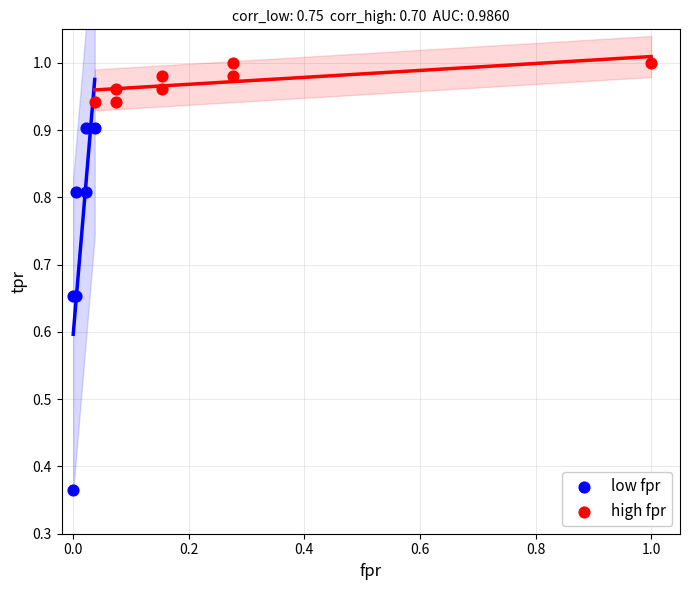

Which series reaches the minimum Y coordinate?

low fpr